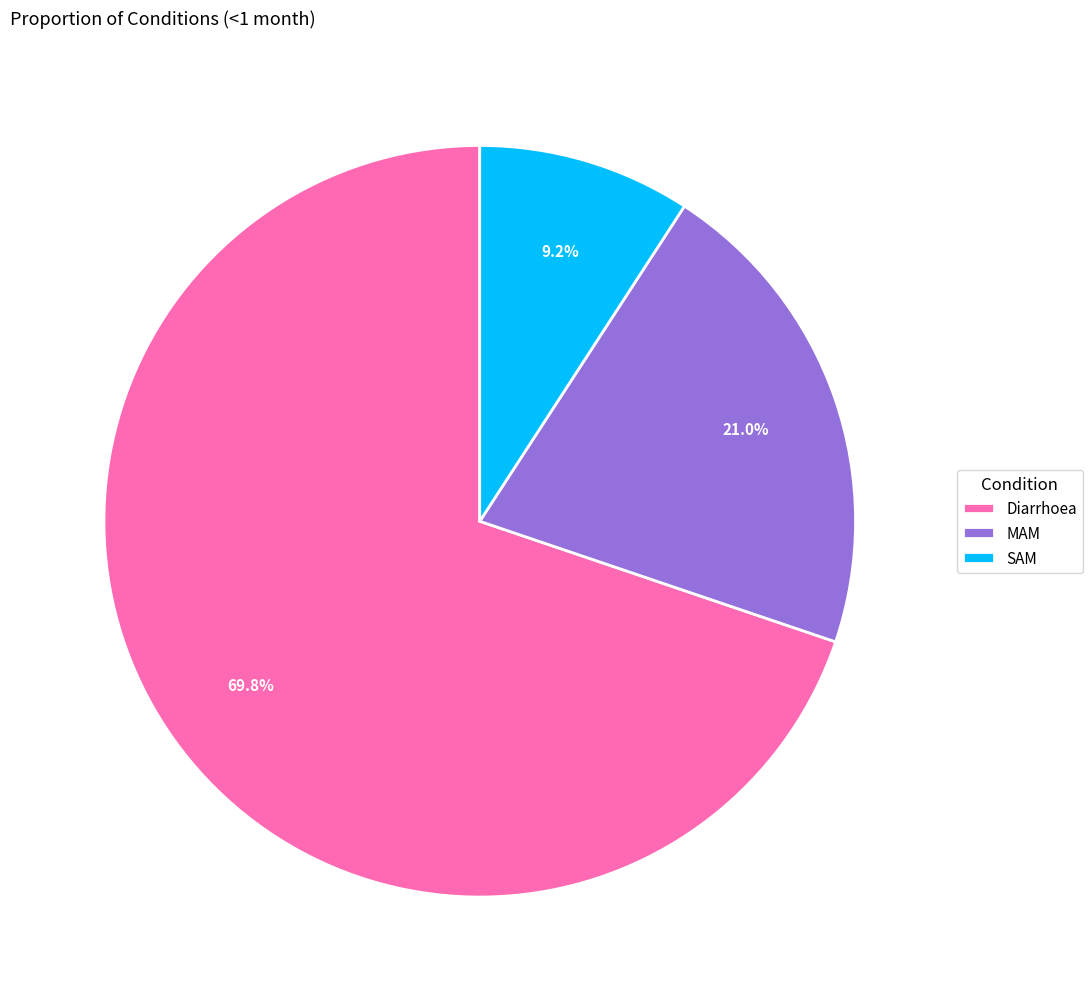

Count the number of slices in the pie.

3